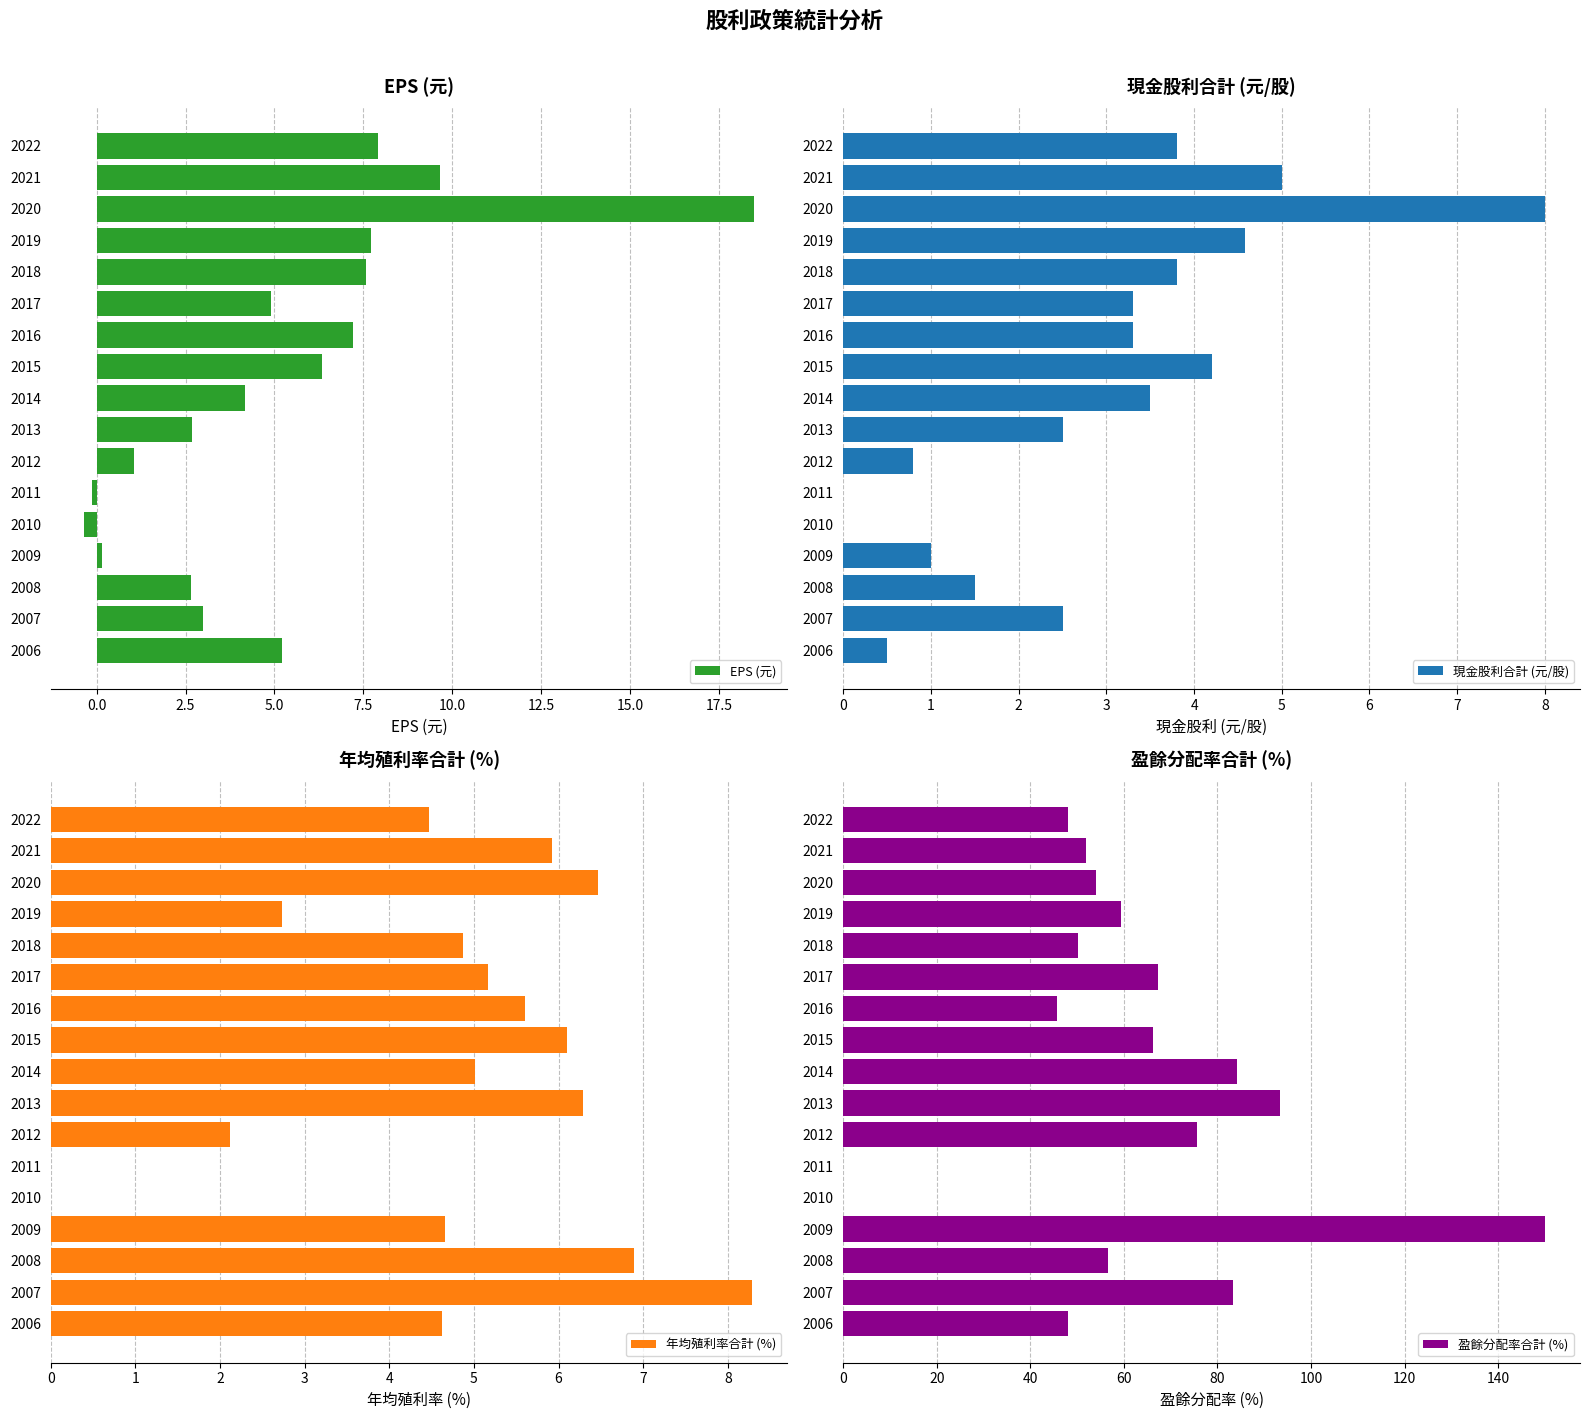

How many positive values does the EPS (元) series have?

15